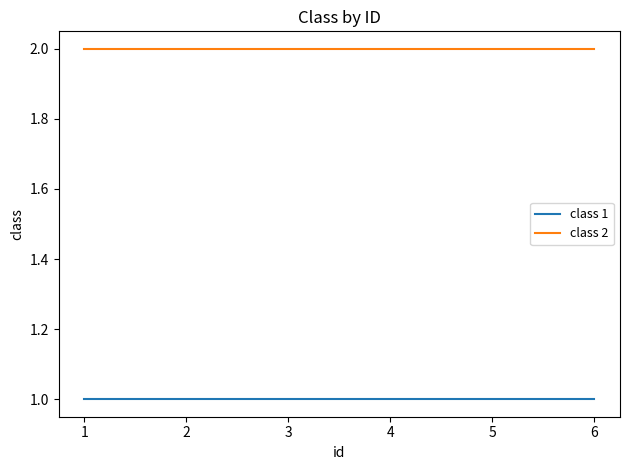

What is the difference between the highest and lowest values at 3?

1